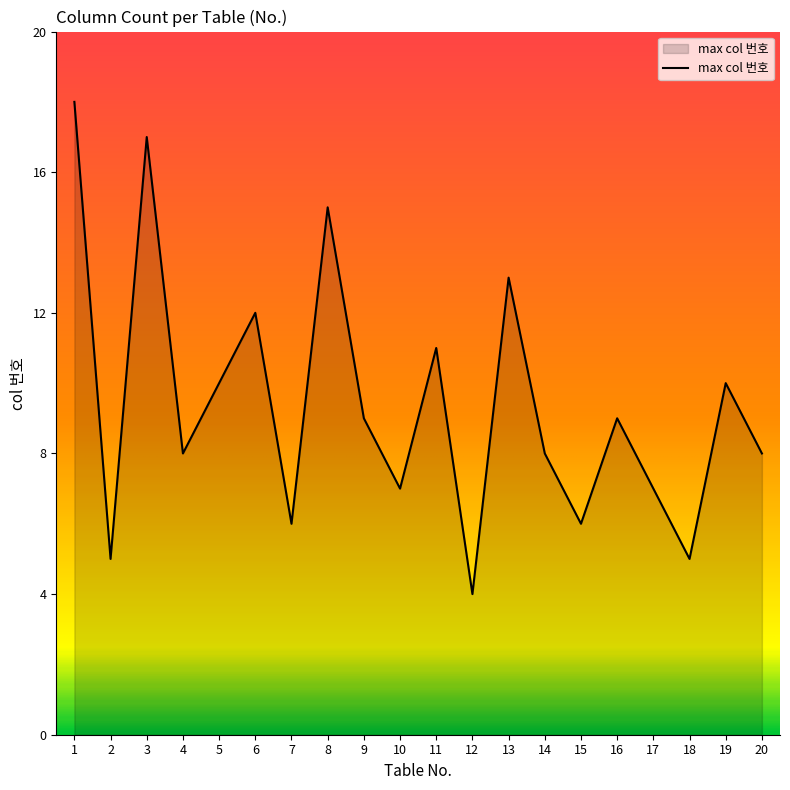

How many categories are shown in the chart?

20